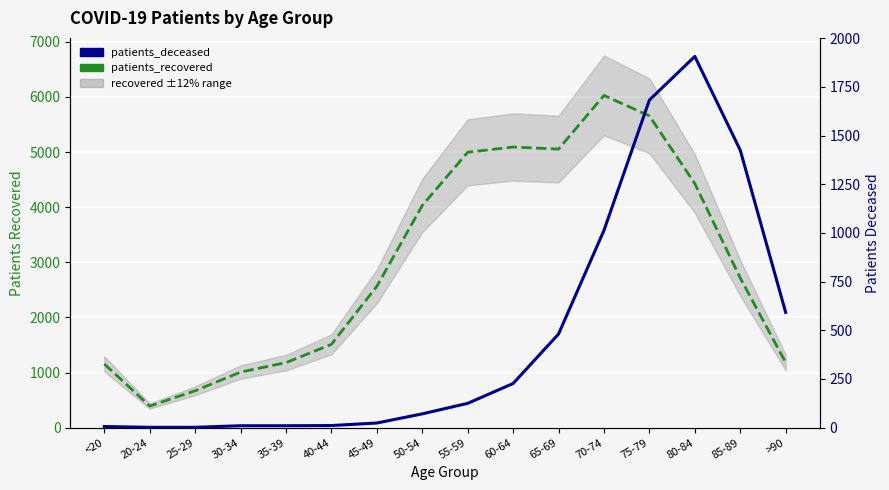

What is the label of the 9th point from the left?

55-59